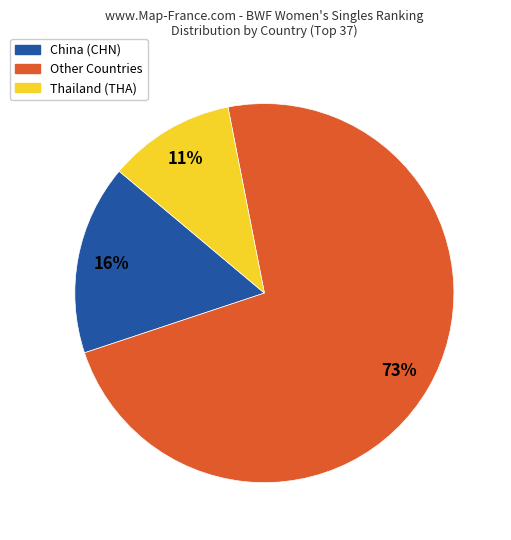

To the nearest percent, what is the average slice percentage?

33%